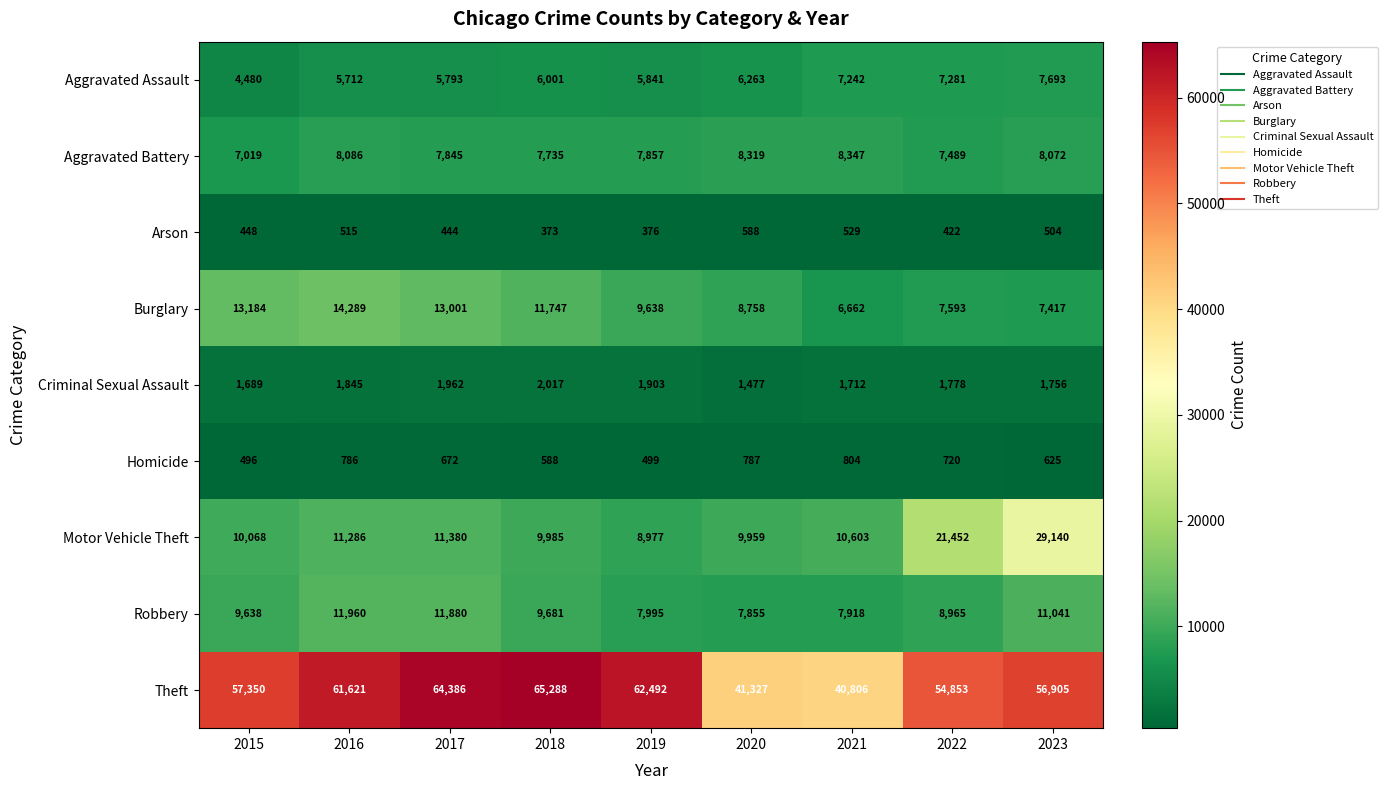

Between 2015 and 2017, which series saw the biggest shift?

Theft